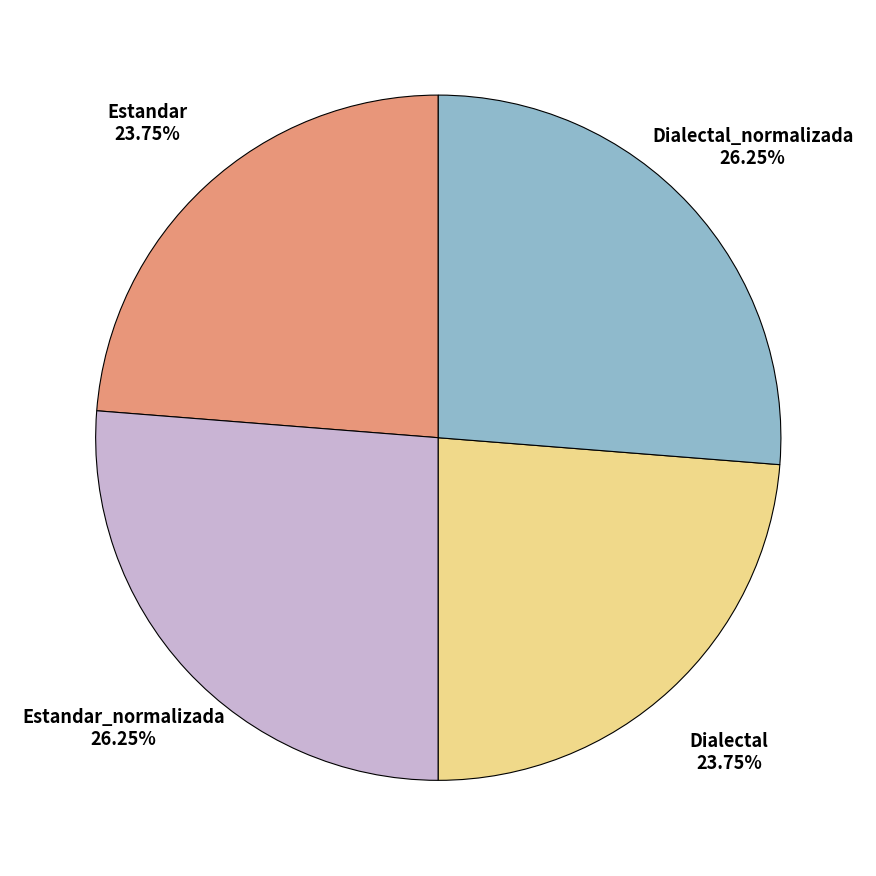

Does any single category account for the majority?

No